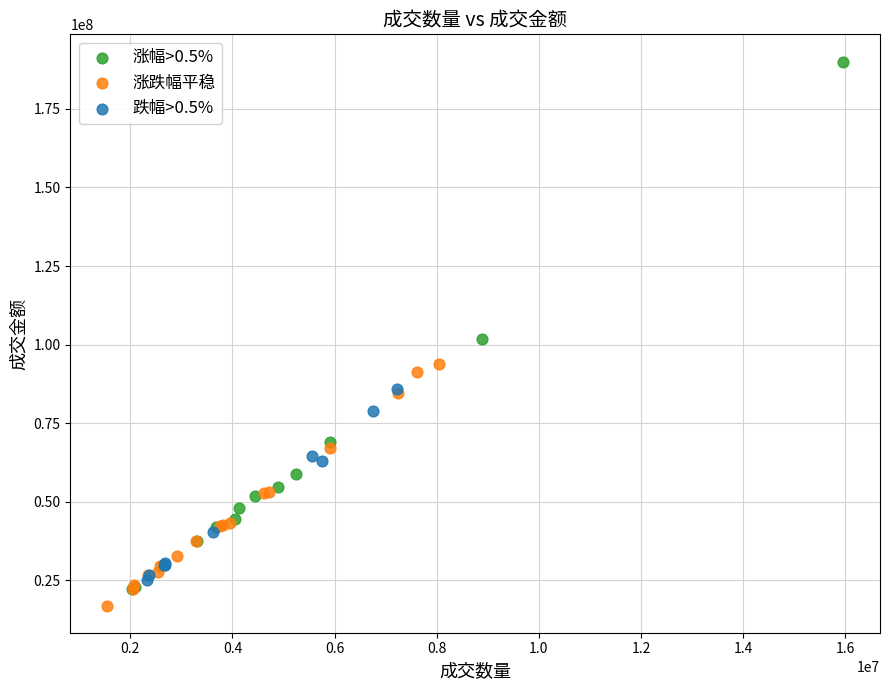

Which series has the largest Y range (max minus min)?

涨幅>0.5%